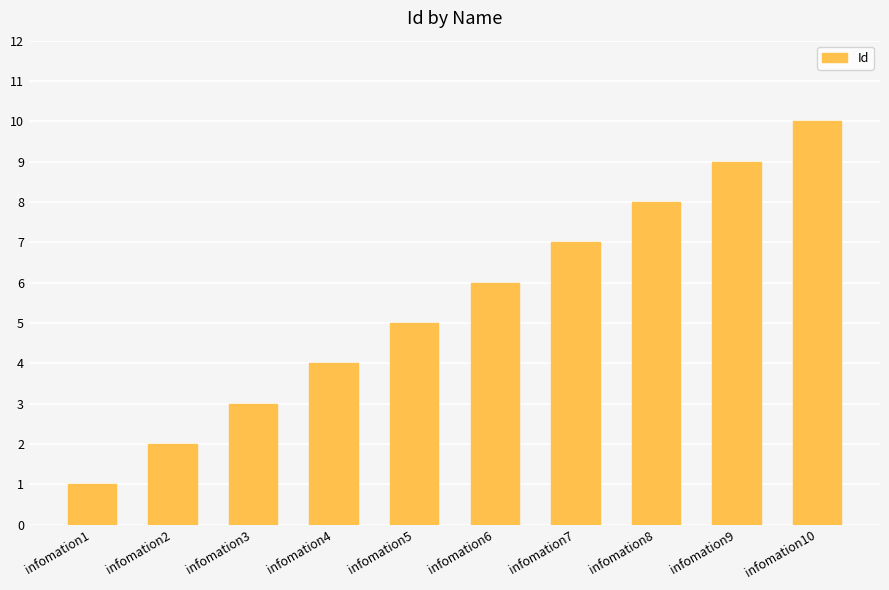

Approximately how many times larger is the value at infomation3 compared to infomation10?

0.3